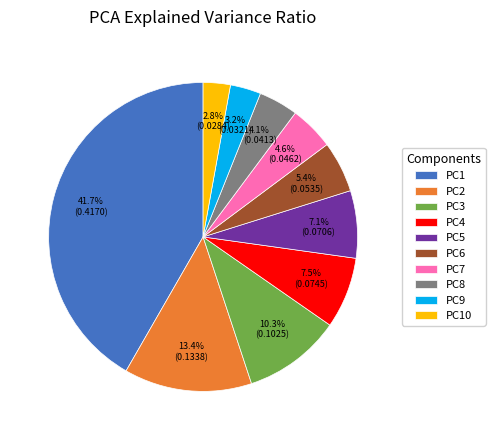

To the nearest percent, what portion does PC7 represent?

5%